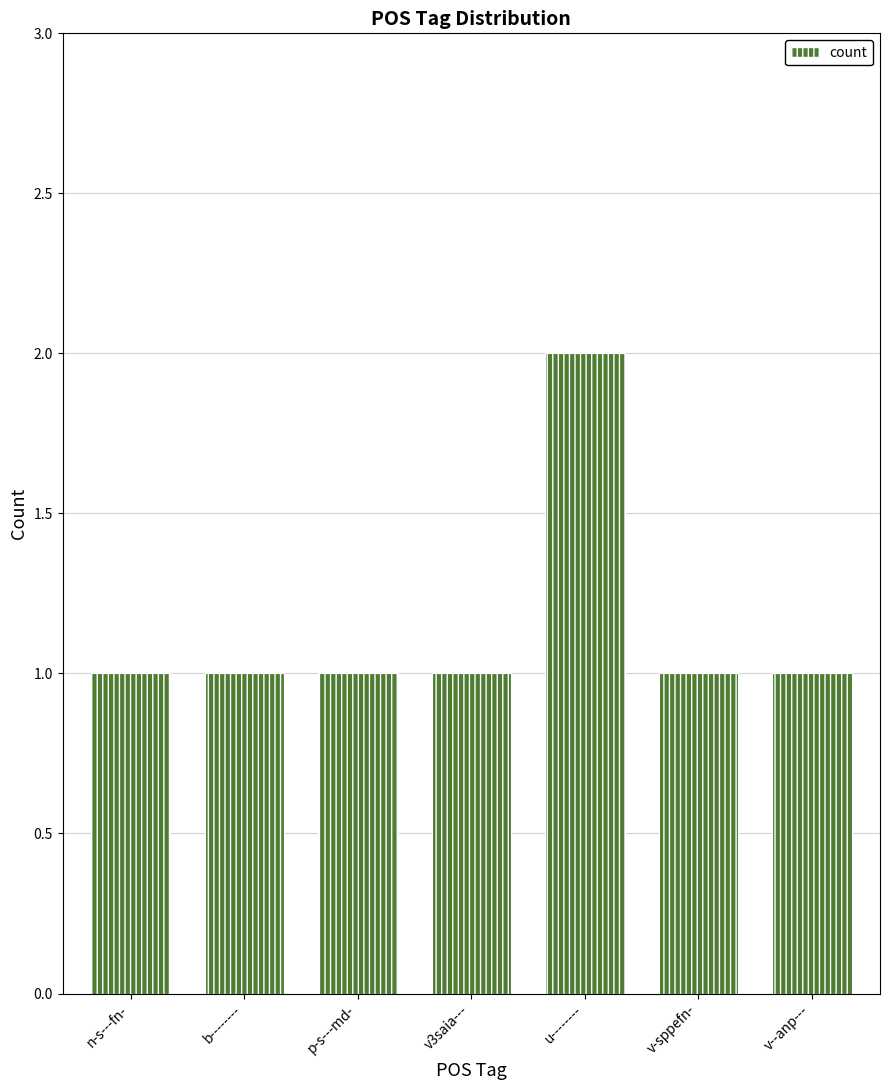

Is it true that the value at p-s---md- is 2?

False